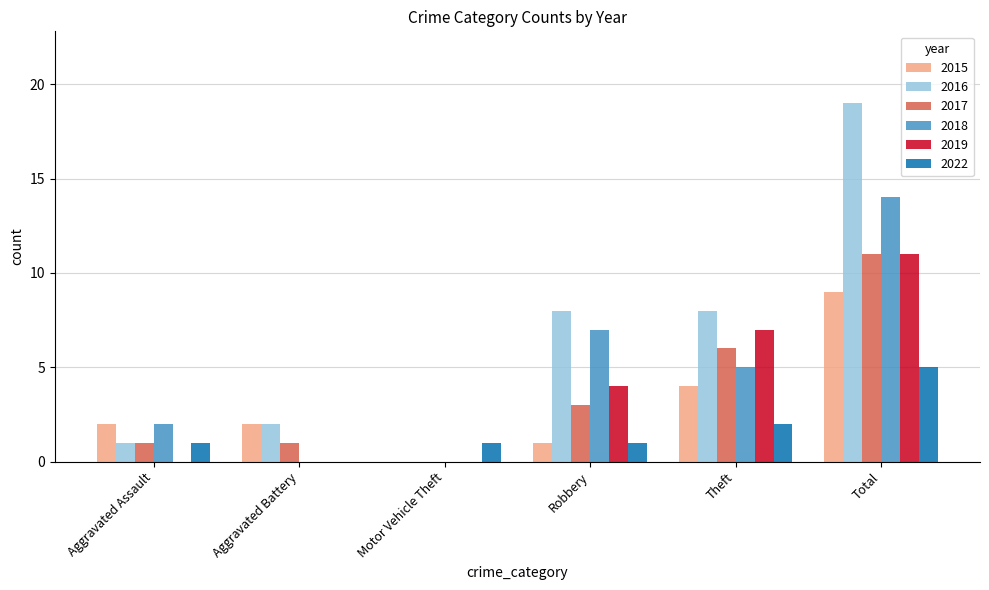

Where does the 2018 series first go above 5?

Robbery